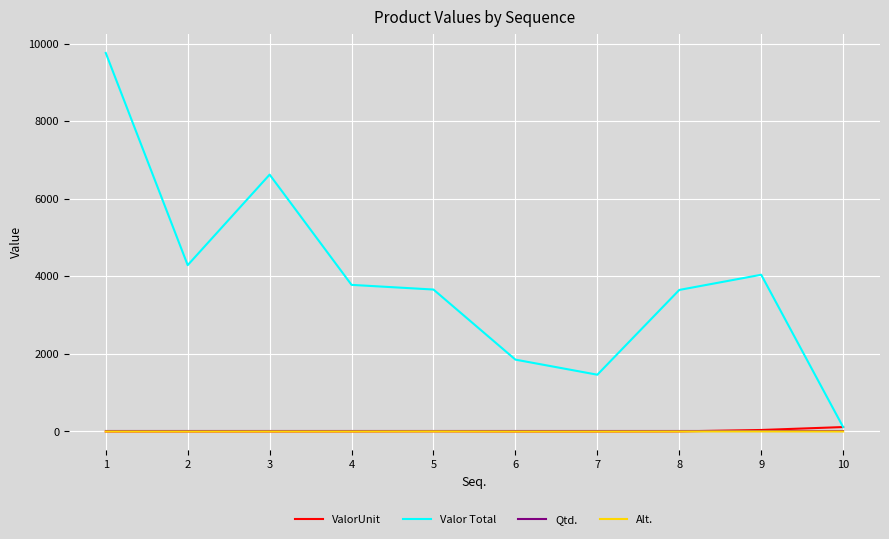

Which series has the largest total across all categories?

Valor Total